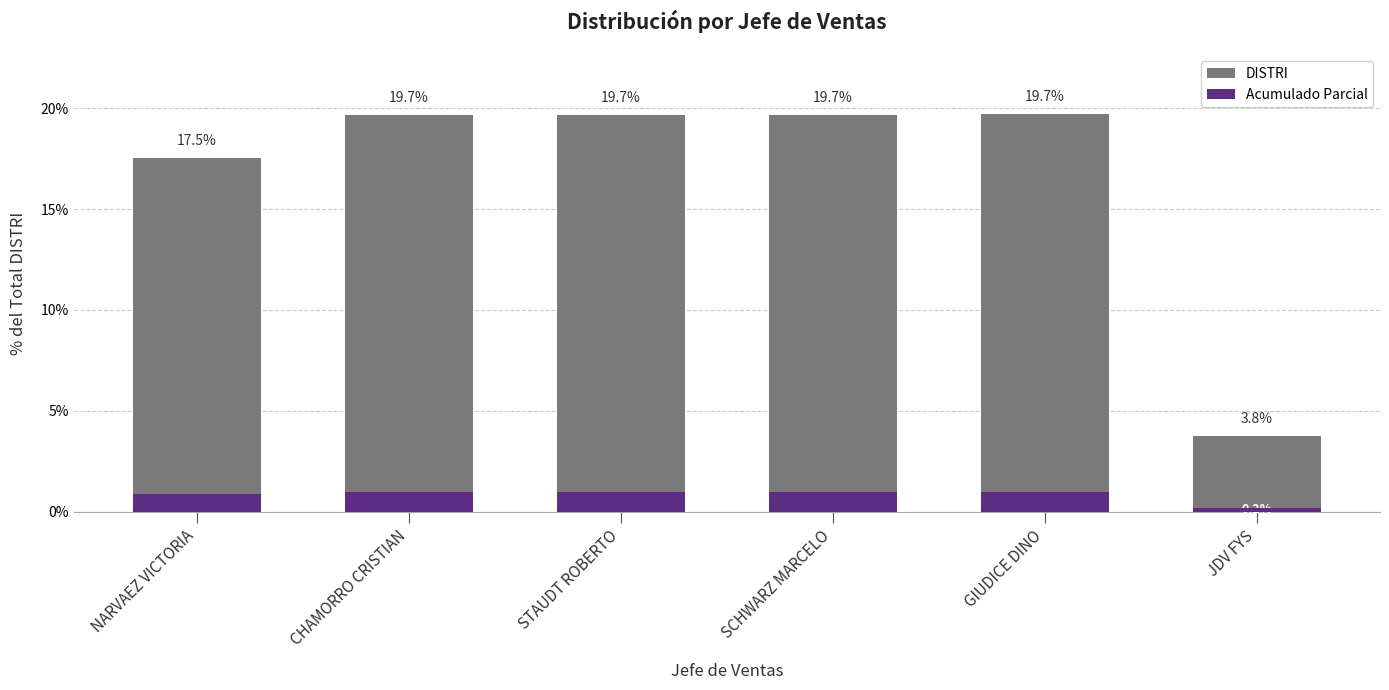

At which label does Acumulado Parcial reach its peak?

GIUDICE DINO